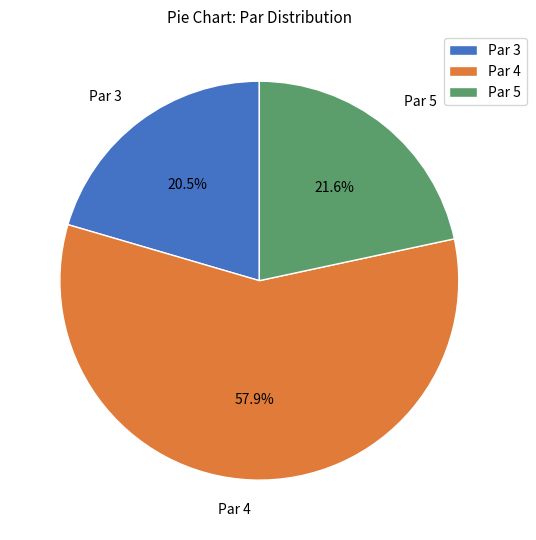

Which slice is the largest?

Par 4